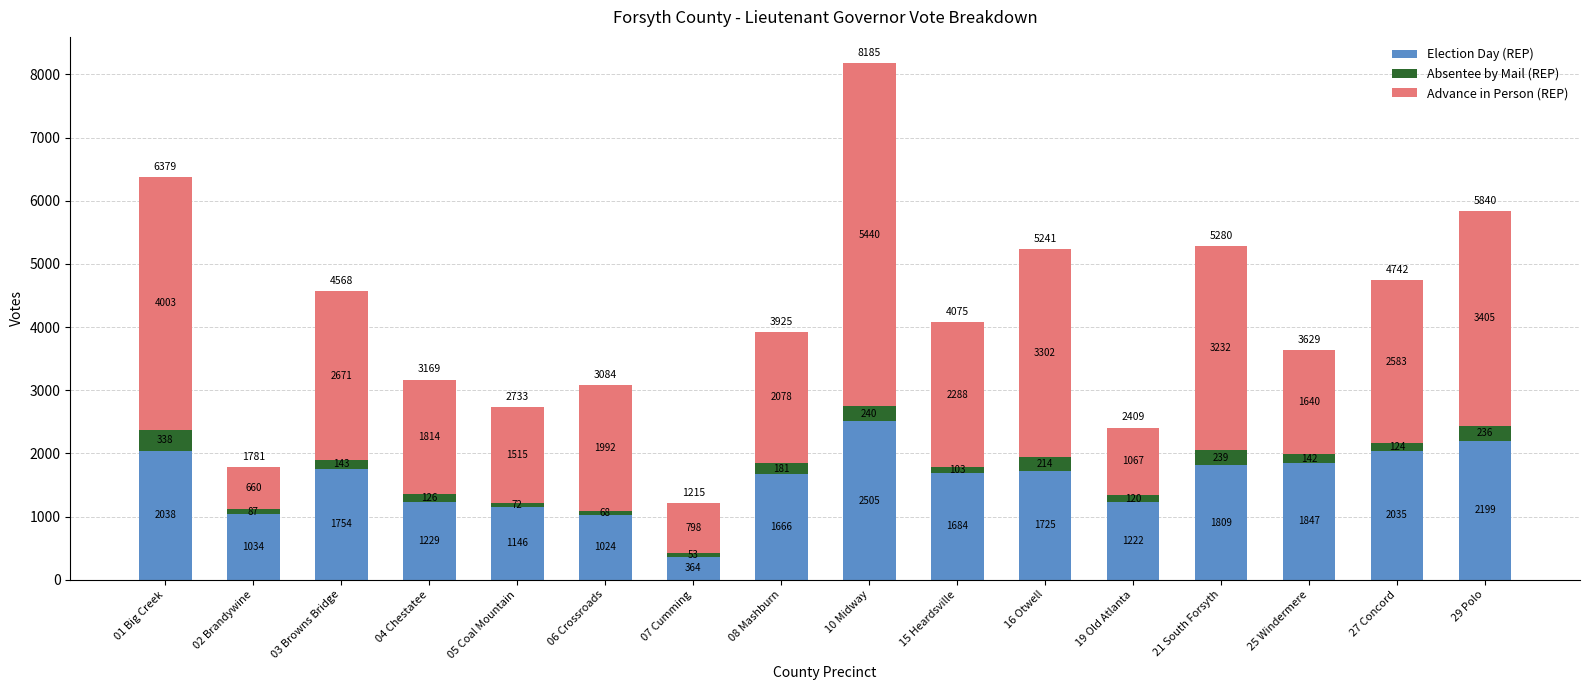

What is the total value across all series at 07 Cumming?

1215